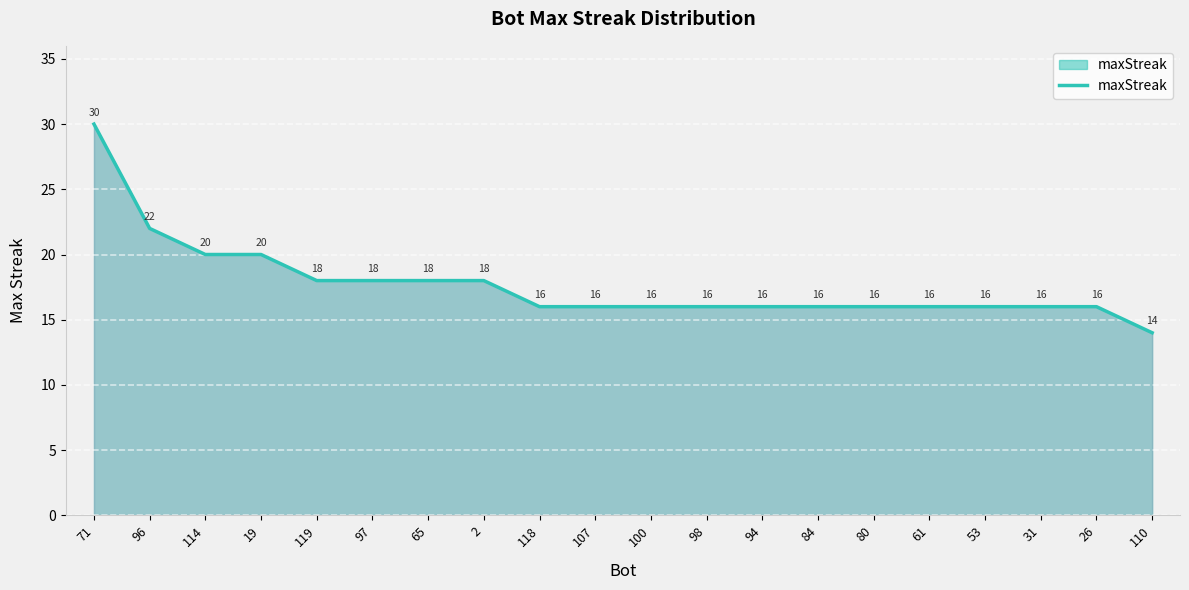

At which category does the chart reach its minimum across all series?

110